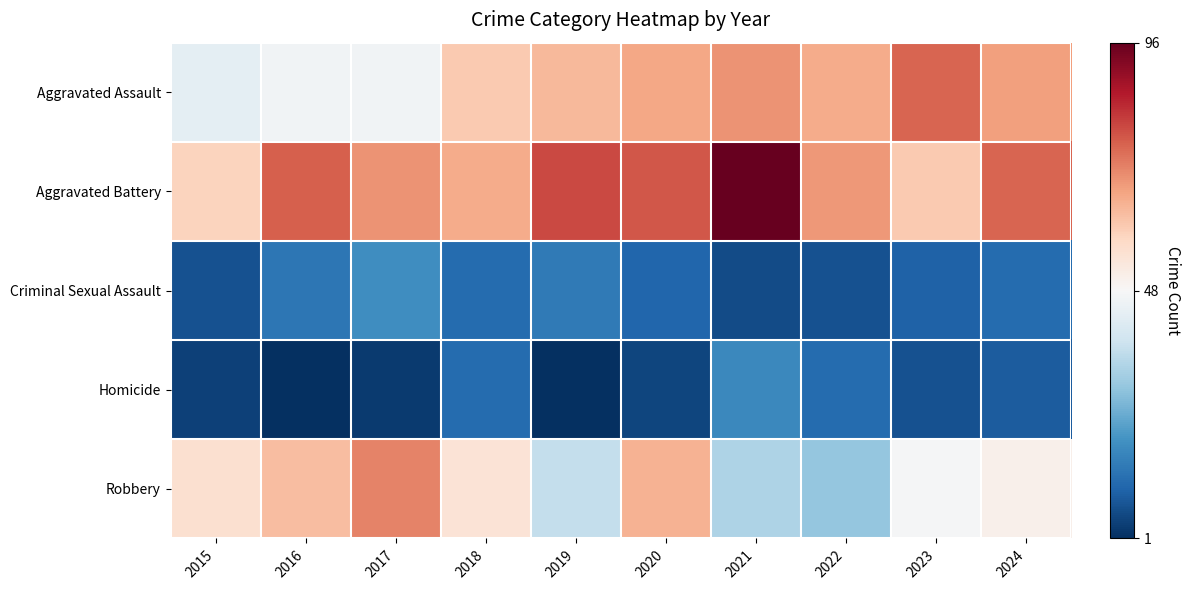

How many series are shown in this chart?

5